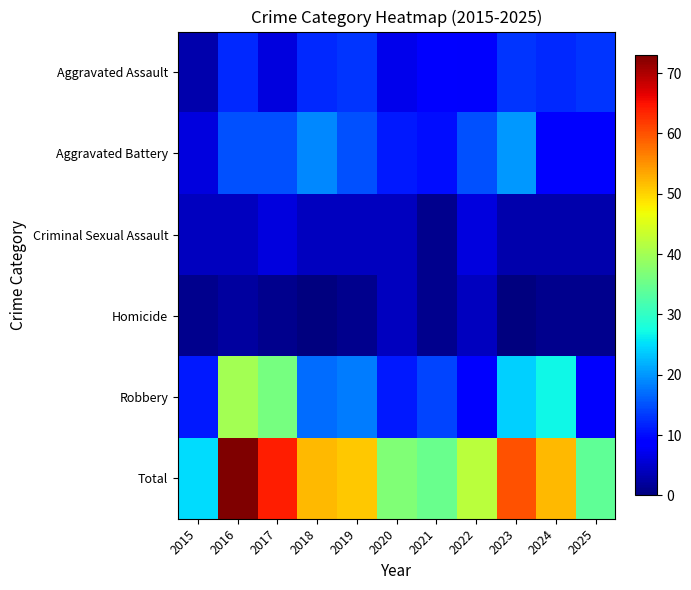

What is the difference between the highest and lowest values at 2019?

50